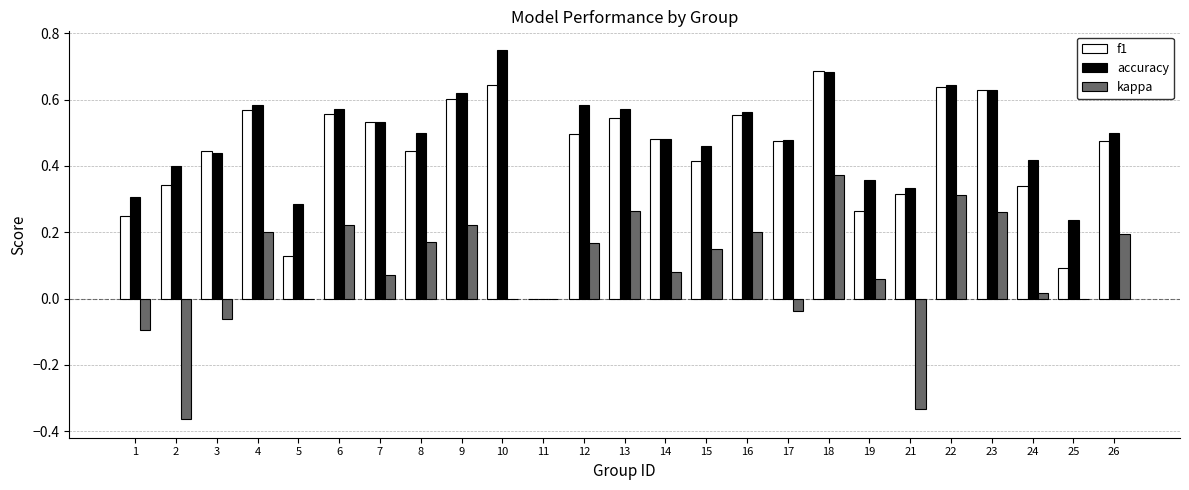

What is the sum of the accuracy values at 7 and 17?

1.0